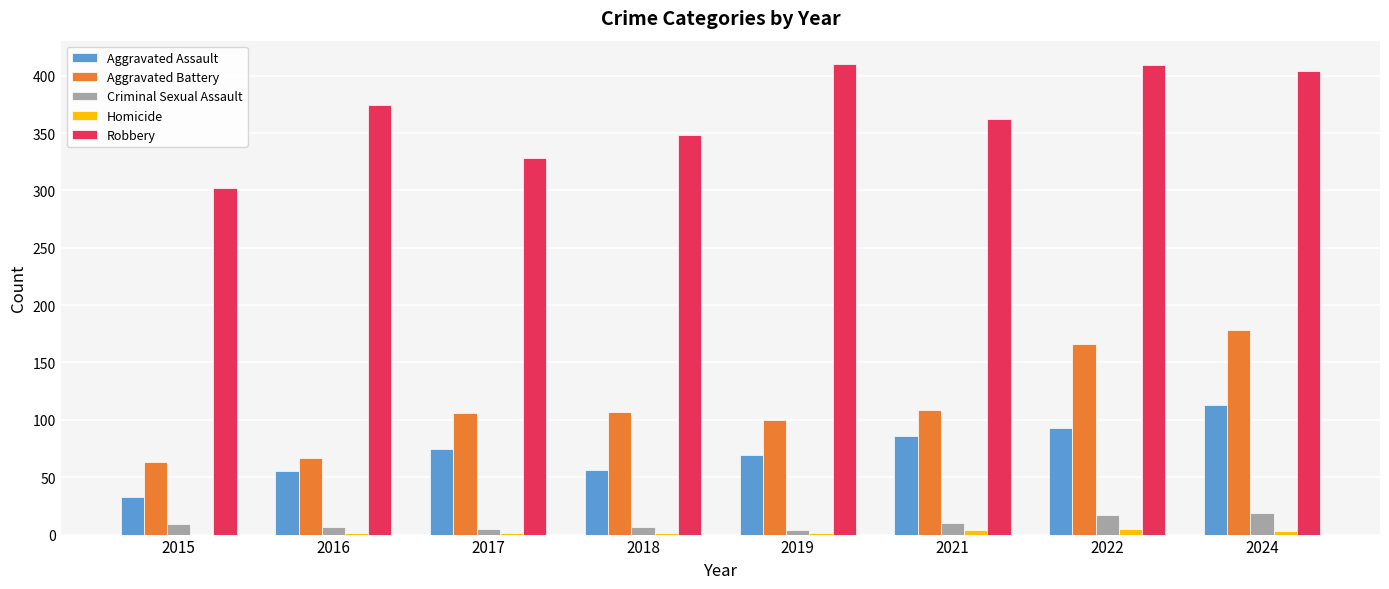

Count the number of data series in this chart.

5